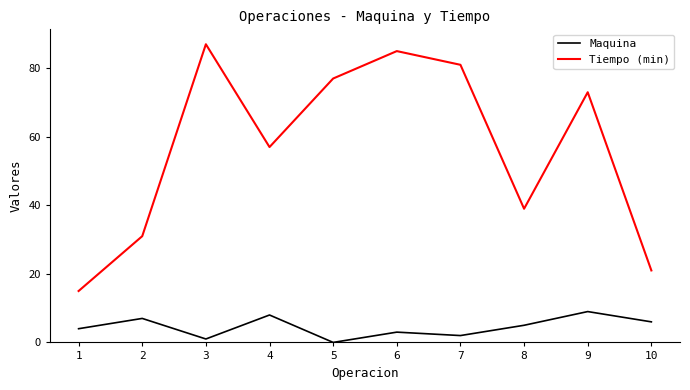

Reading right to left, list all the values displayed in this chart.

Maquina: 10=6	9=9	8=5	7=2	6=3	5=0	4=8	3=1	2=7	1=4
Tiempo (min): 10=21	9=73	8=39	7=81	6=85	5=77	4=57	3=87	2=31	1=15